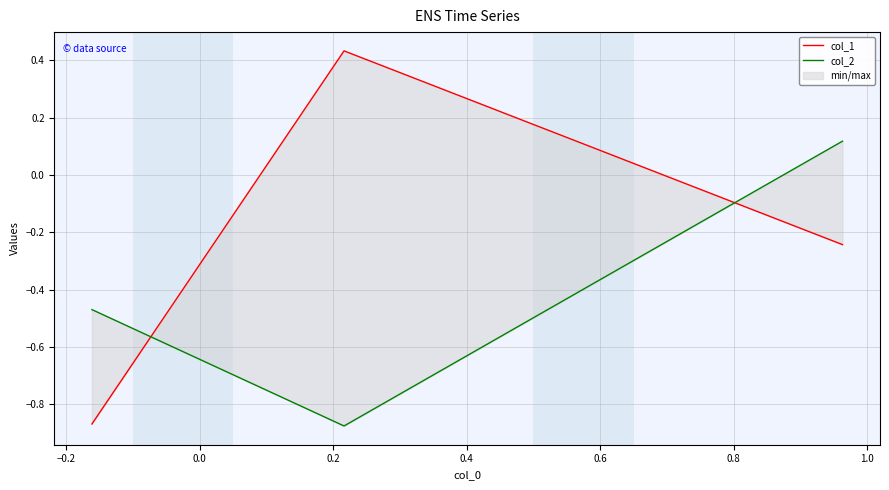

Is the value of col_2 at −0.4 greater than the value of col_1 at −0.2?

No